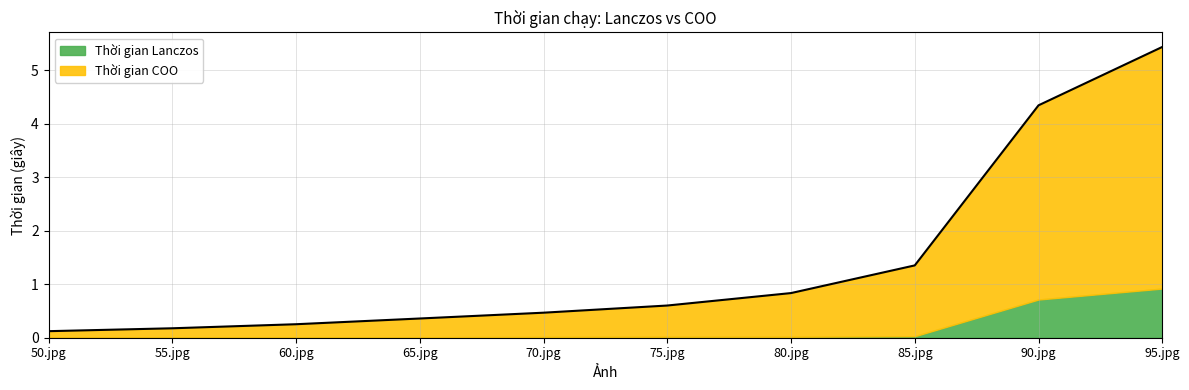

Is it true that Thời gian Lanczos equals 0.0 at 55.jpg?

True